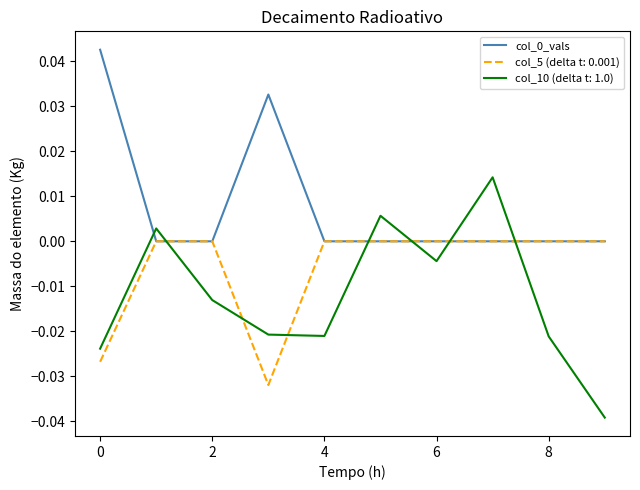

Is the value of col_5 (delta t: 0.001) at 4 greater than the value of col_10 (delta t: 1.0) at 2?

Yes